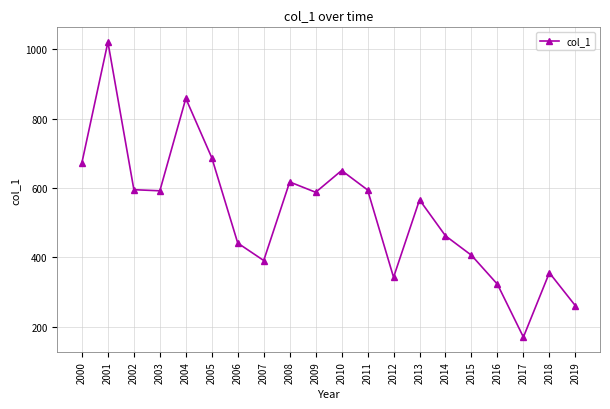

What is the sum of the values at 2014 and 2002?

1057.7